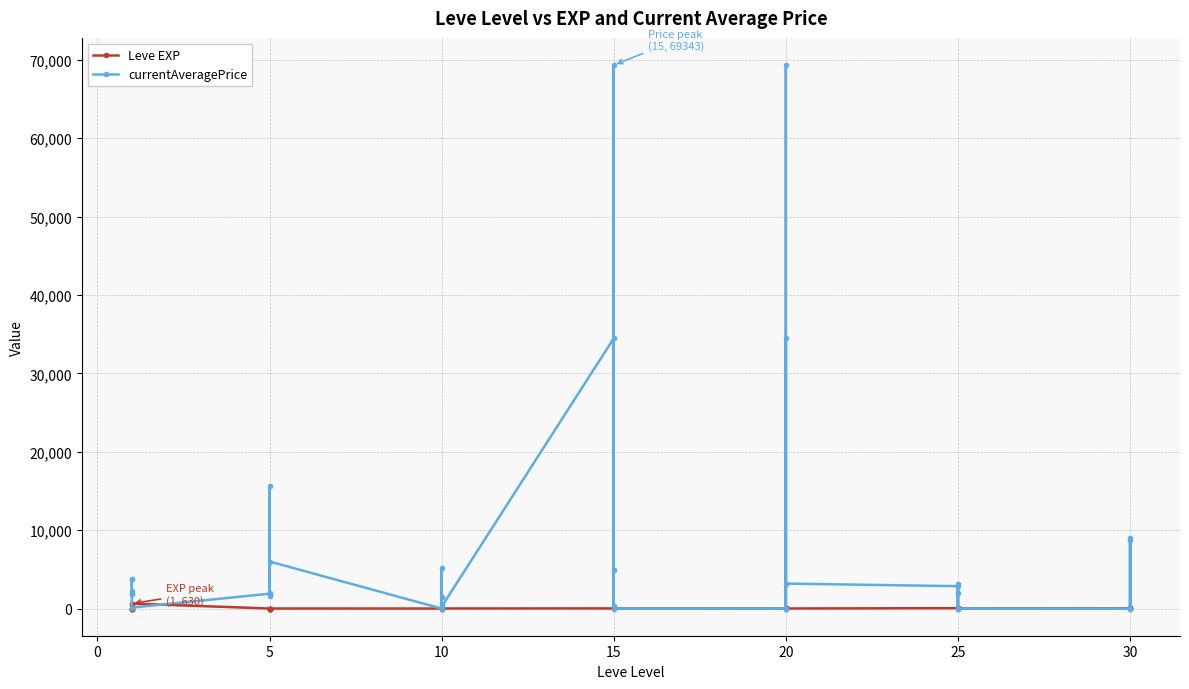

The currentAveragePrice series shows -36478 at 10. True or false?

False